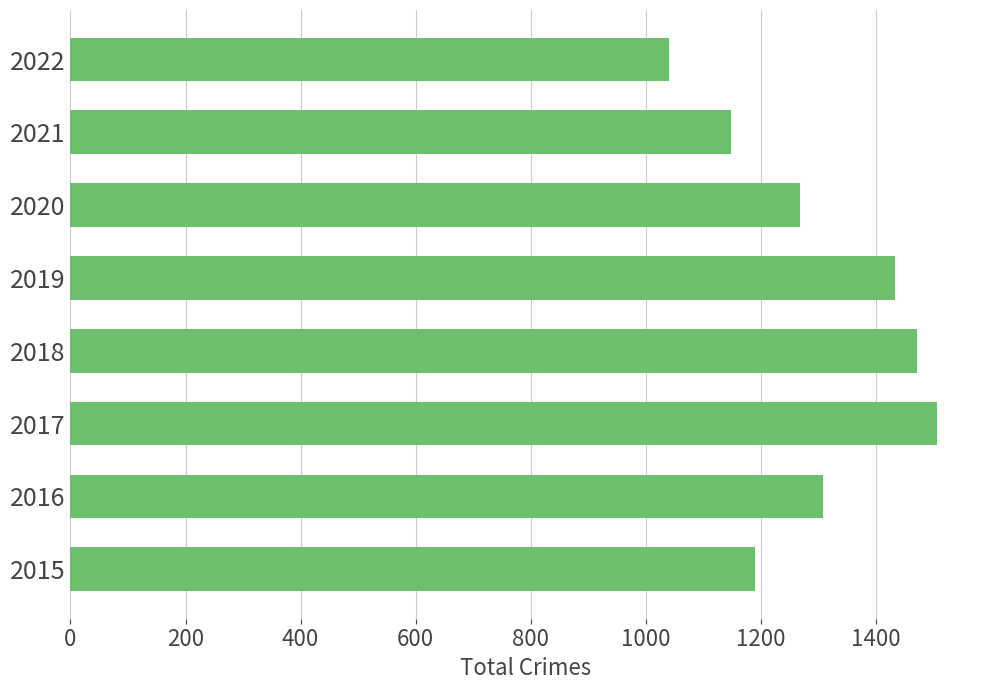

At which label is the value closest to 1273?

2020